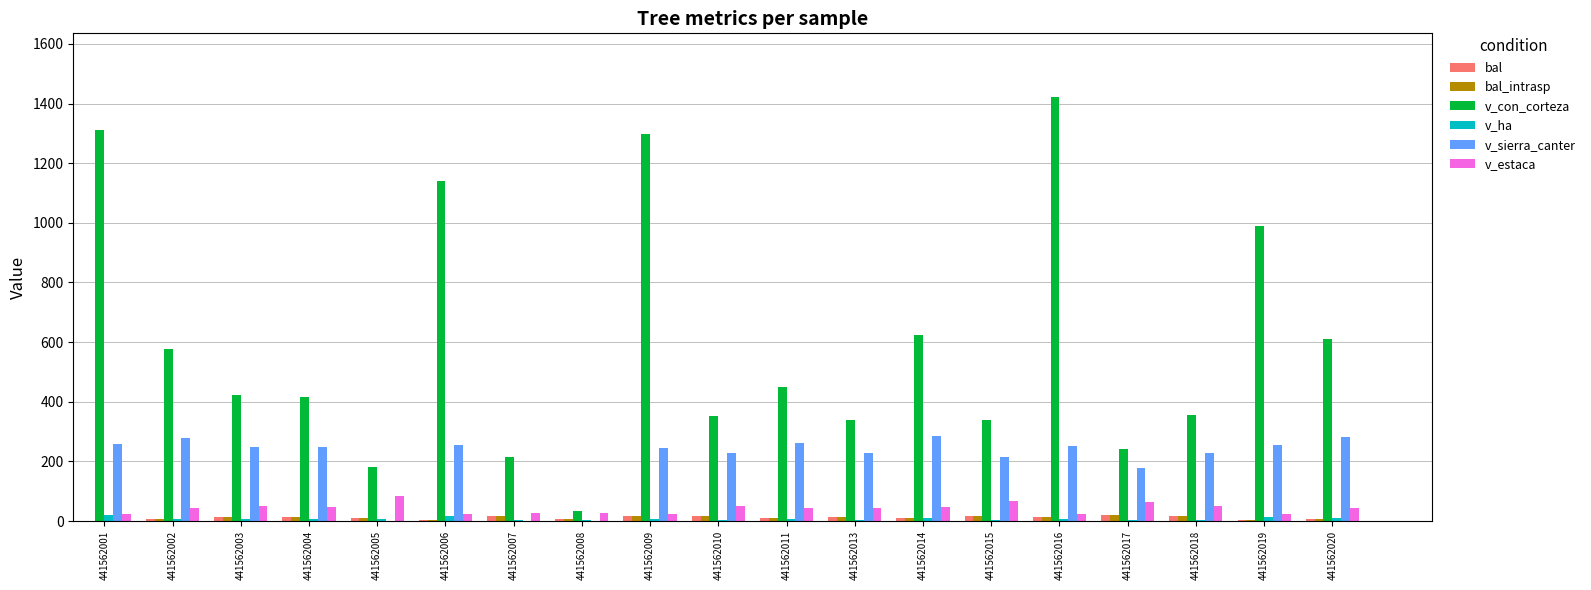

Which series has the largest total across all categories?

v_con_corteza